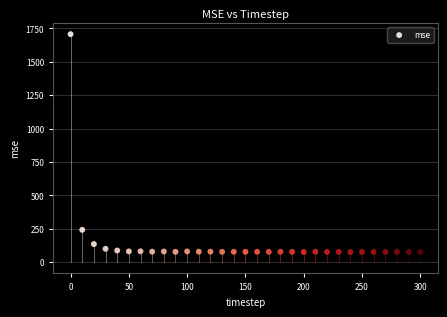

What Y value in the scatter plot is closest to 890?

241.1